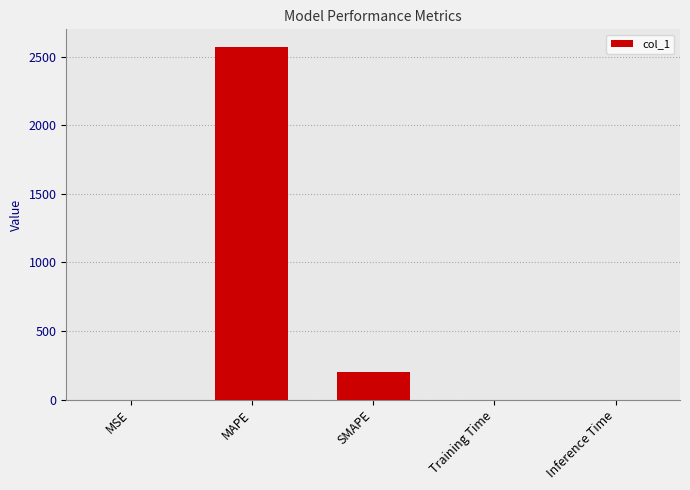

What is the sum of all values?

2769.7